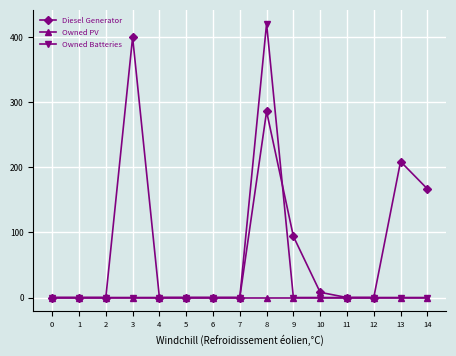

Reading left to right, list all the values displayed in this chart.

Diesel Generator: 0=0	1=0	2=0	3=400	4=0	5=0	6=0	7=0	8=286	9=94	10=8	11=0	12=0	13=209	14=167
Owned PV: 0=0	1=0	2=0	3=0	4=0	5=0	6=0	7=0	8=0	9=0	10=0	11=0	12=0	13=0	14=0
Owned Batteries: 0=0	1=0	2=0	3=0	4=0	5=0	6=0	7=0	8=421	9=0	10=0	11=0	12=0	13=0	14=0